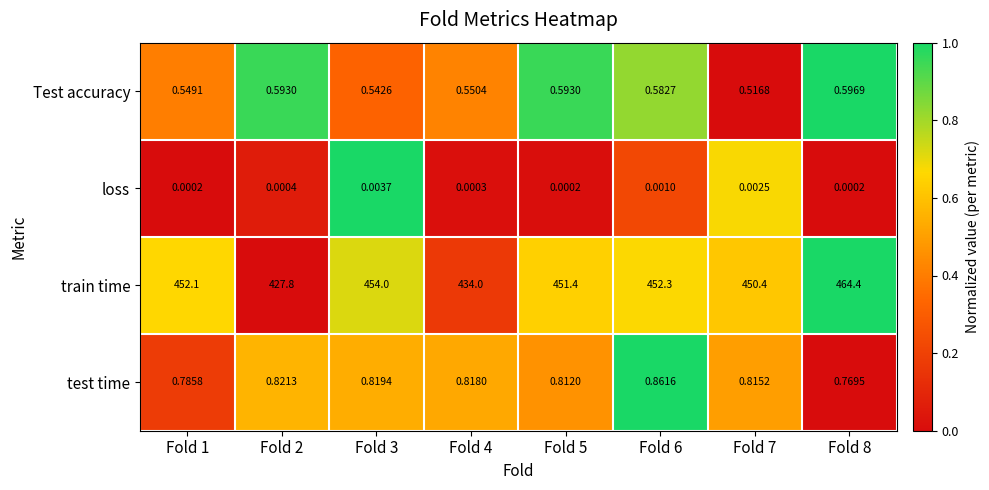

Between Fold 2 and Fold 6, which series saw the biggest shift?

train time